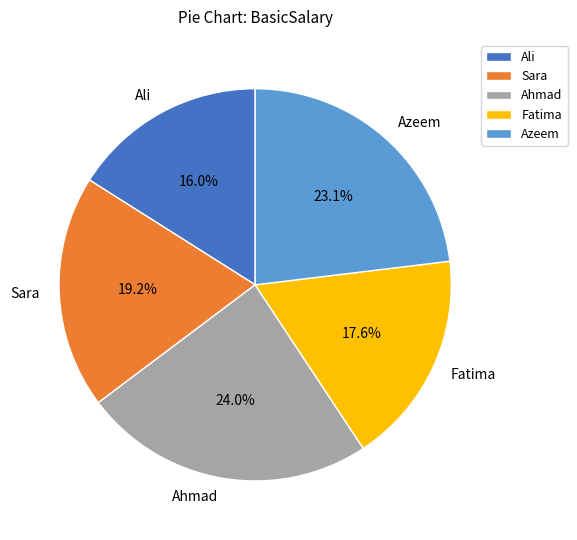

How many slices are in this pie chart?

5